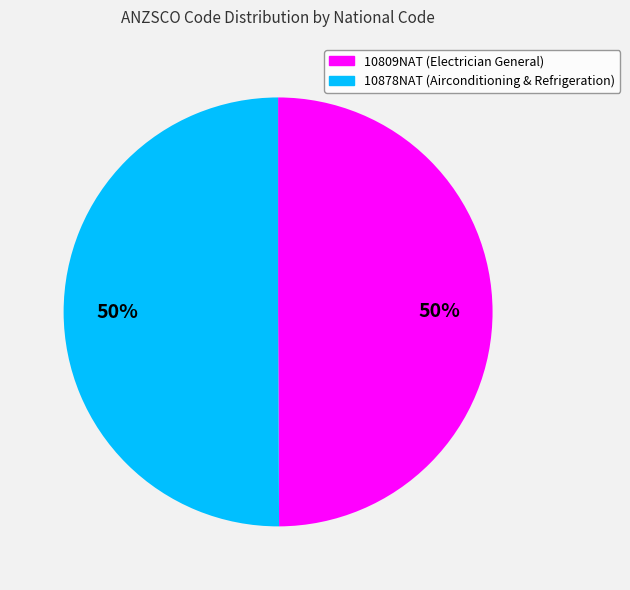

Do 10878NAT and 10809NAT together represent more than half of the pie?

Yes